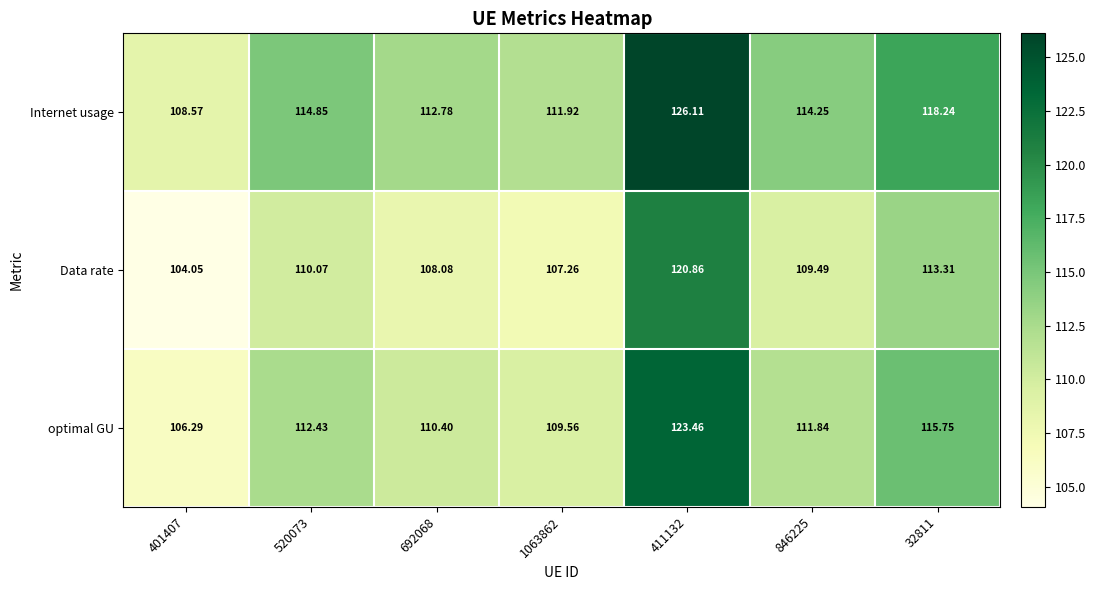

At 846225, list the series in order from largest to smallest.

Internet usage, optimal GU, Data rate